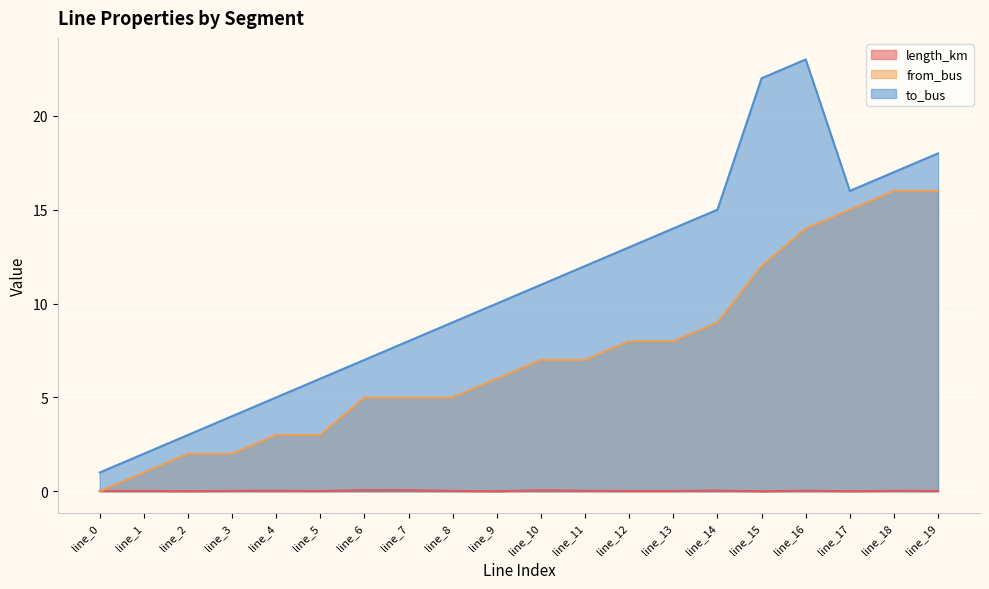

List the labels in order of from_bus value, largest first.

line_18, line_19, line_17, line_16, line_15, line_14, line_12, line_13, line_10, line_11, line_9, line_6, line_7, line_8, line_4, line_5, line_2, line_3, line_1, line_0